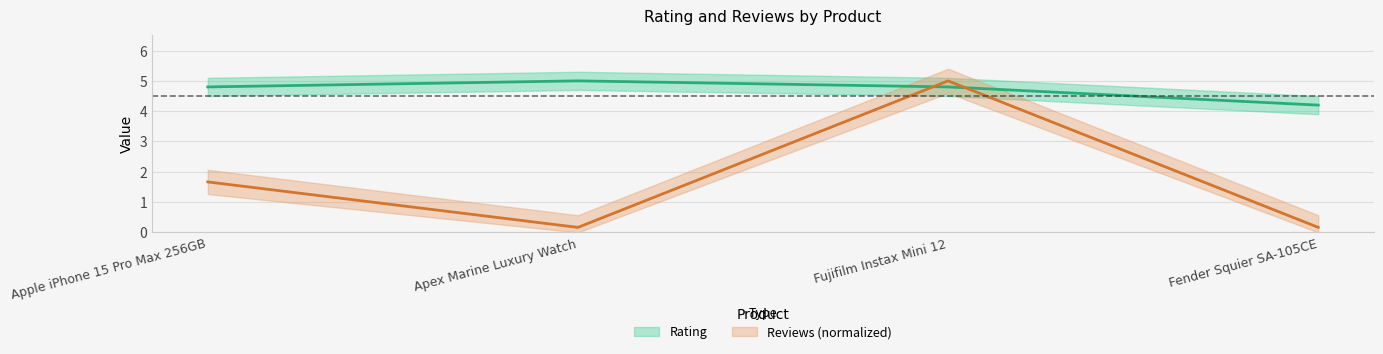

What are all the series names shown in the legend?

Rating, Reviews